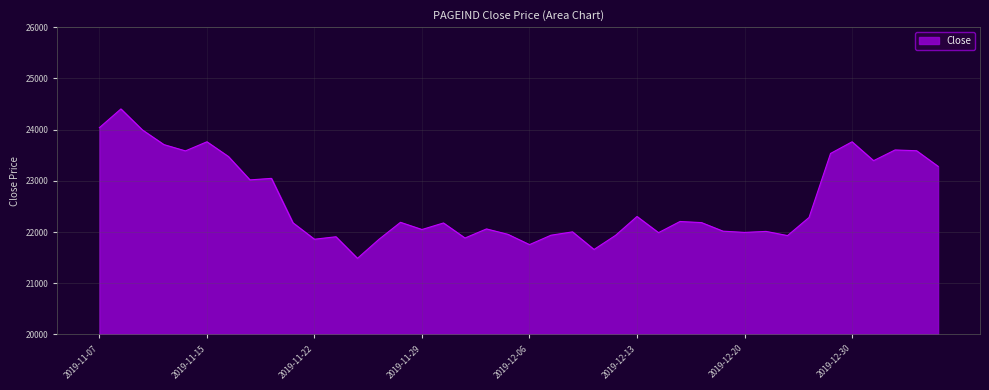

What is the maximum value shown in the chart?

24403.1